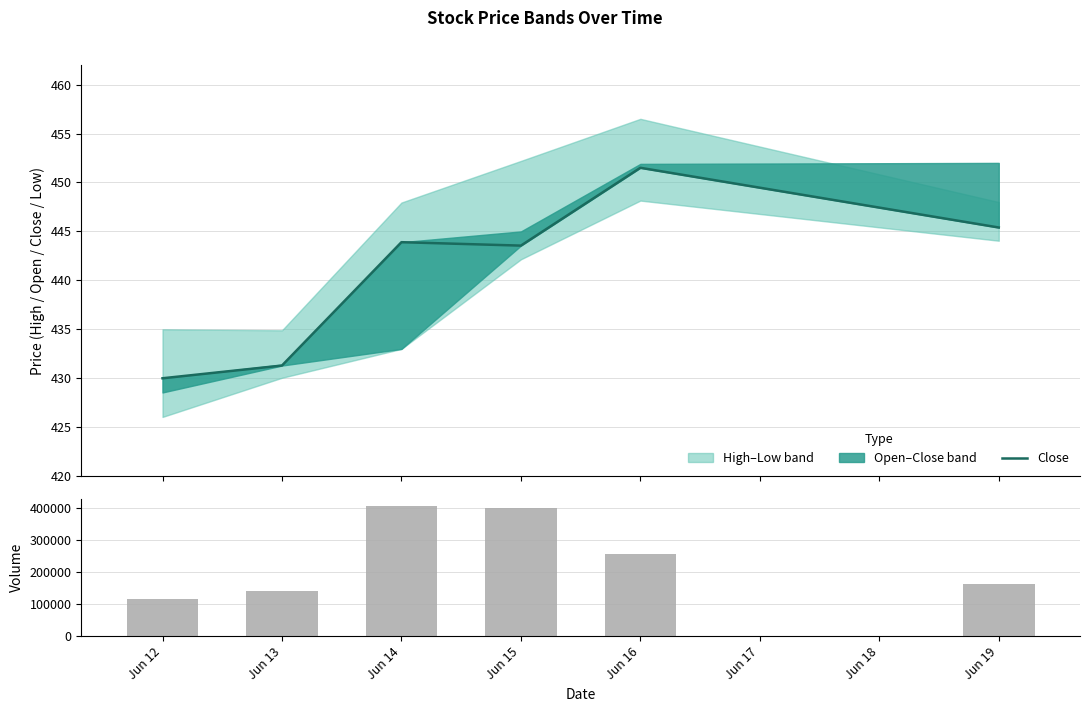

What is the spread (max minus min) of values at Jun 15?

398992.5